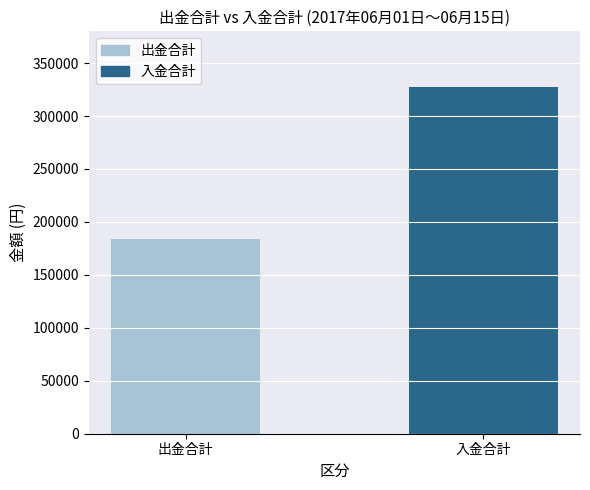

Reading left to right, what are all the values shown in this chart?

183962	326961